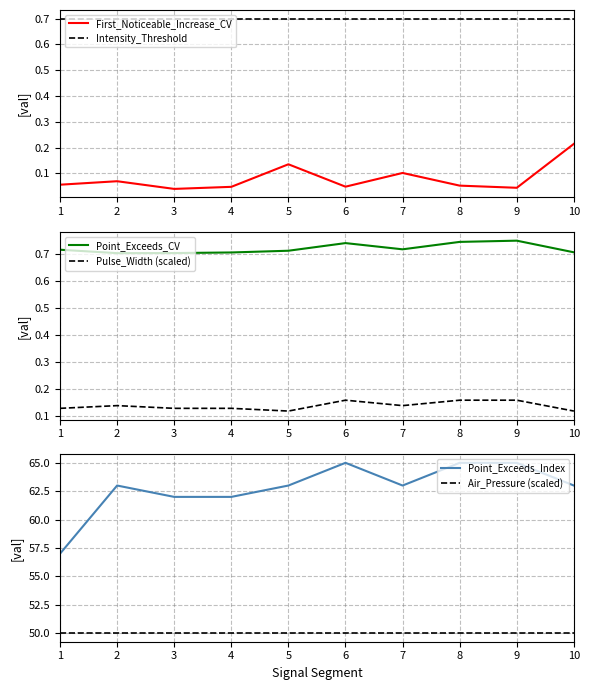

The Air_Pressure (scaled) series shows 24.4 at 5. True or false?

False